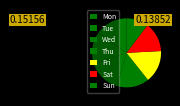

Which slice is the smallest?

Sun